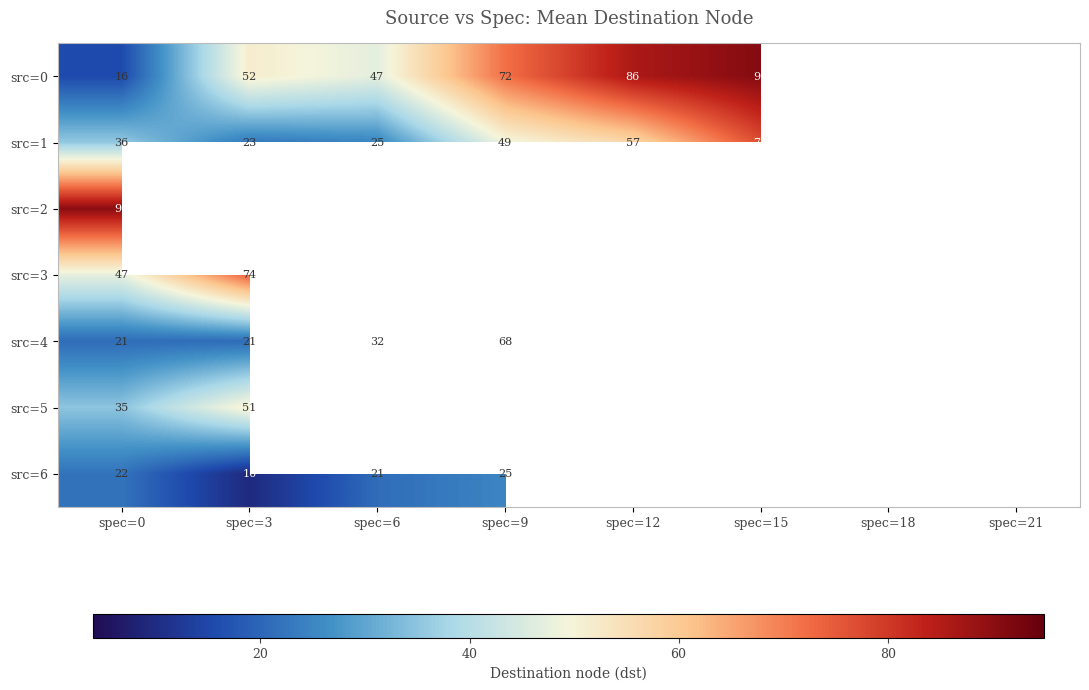

What is the total value across all series at spec=0?

267.0